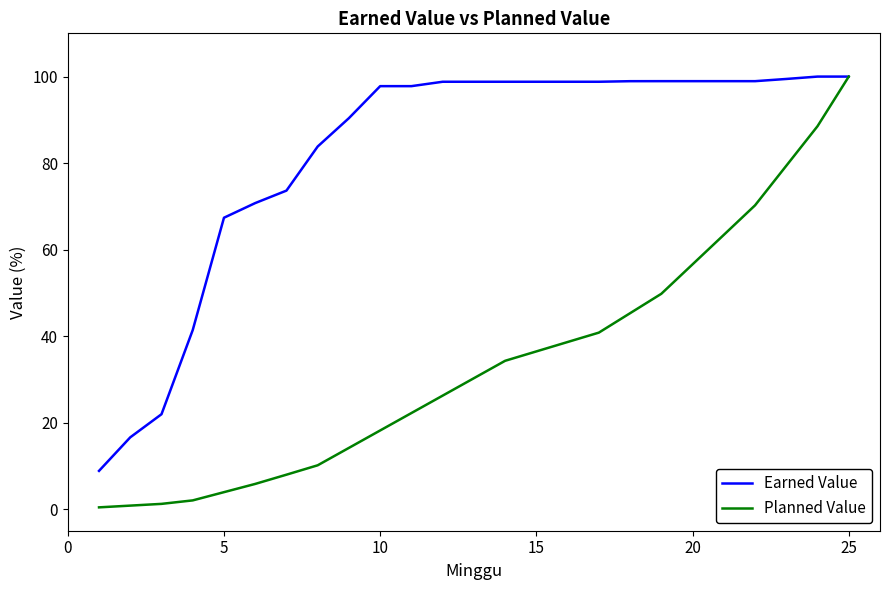

What is the average value of the Planned Value series?

33.9